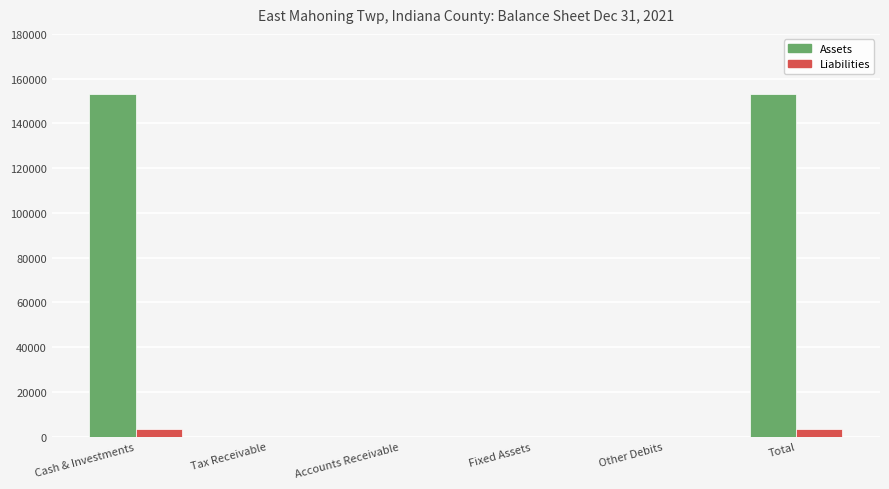

The value of Liabilities at Accounts Receivable is 0. True or false?

True